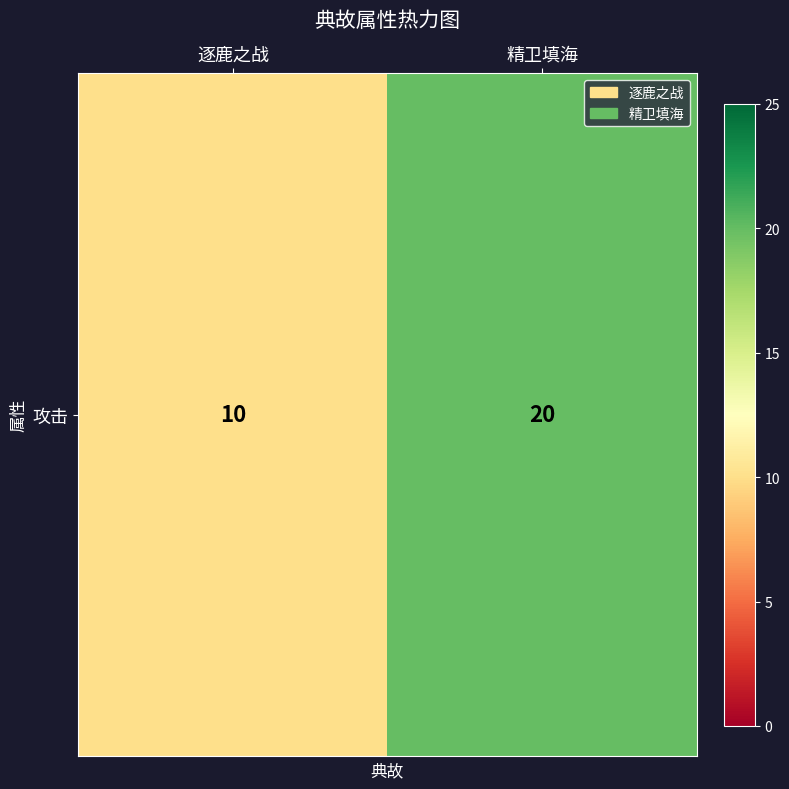

Reading right to left, extract all data points from this chart.

精卫填海=20	逐鹿之战=10